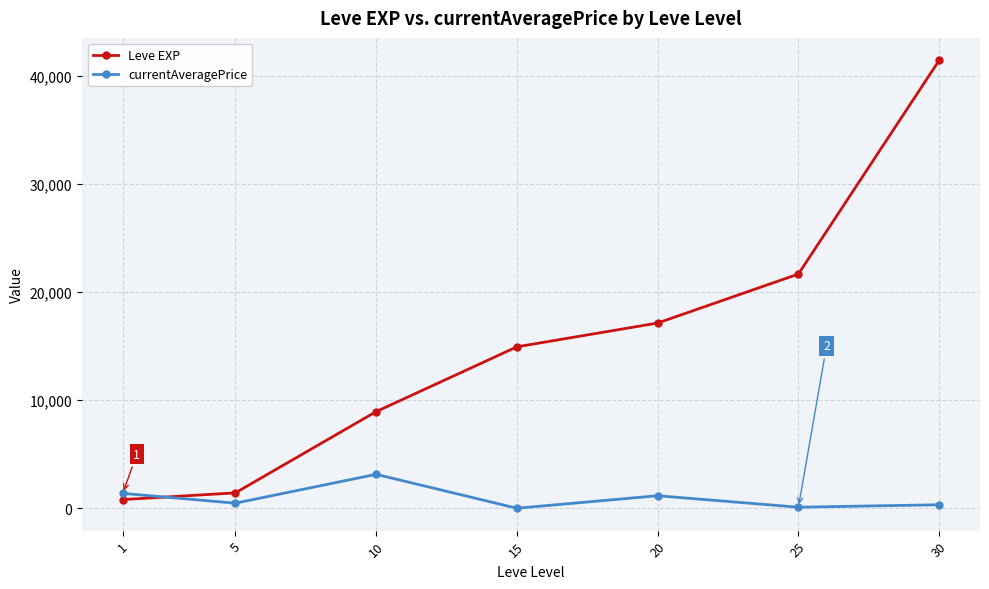

Rank the series by their average value, from highest to lowest.

Leve EXP, currentAveragePrice